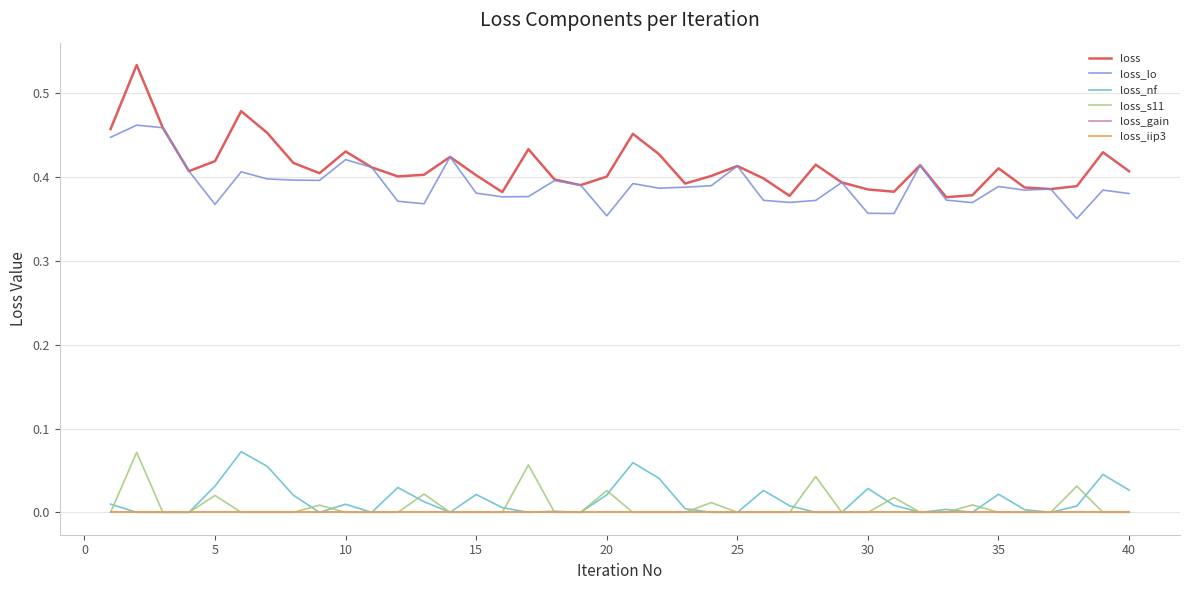

Which series has the largest total across all categories?

loss